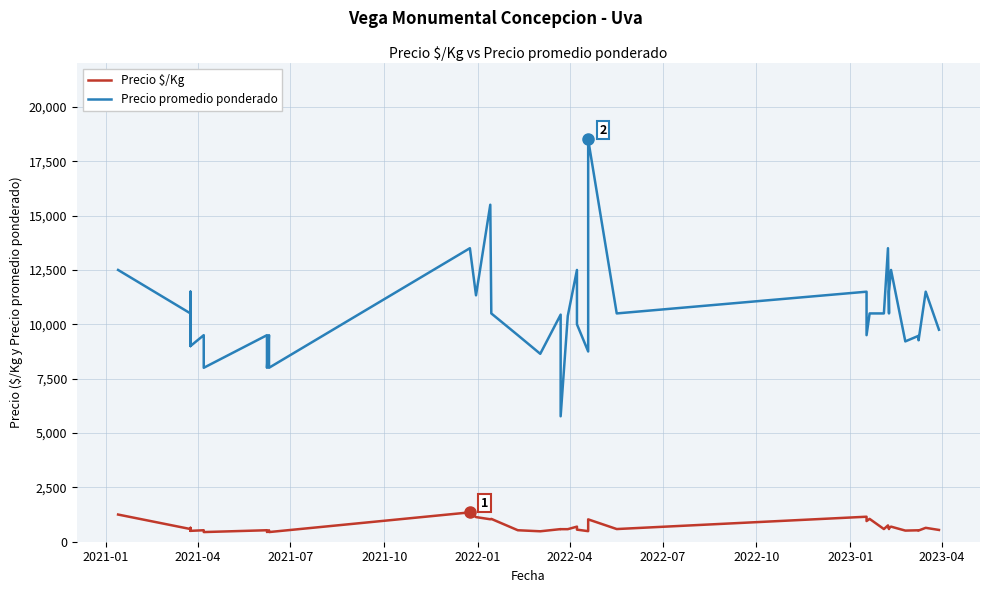

How many values in the Precio promedio ponderado series exceed 10500?

14